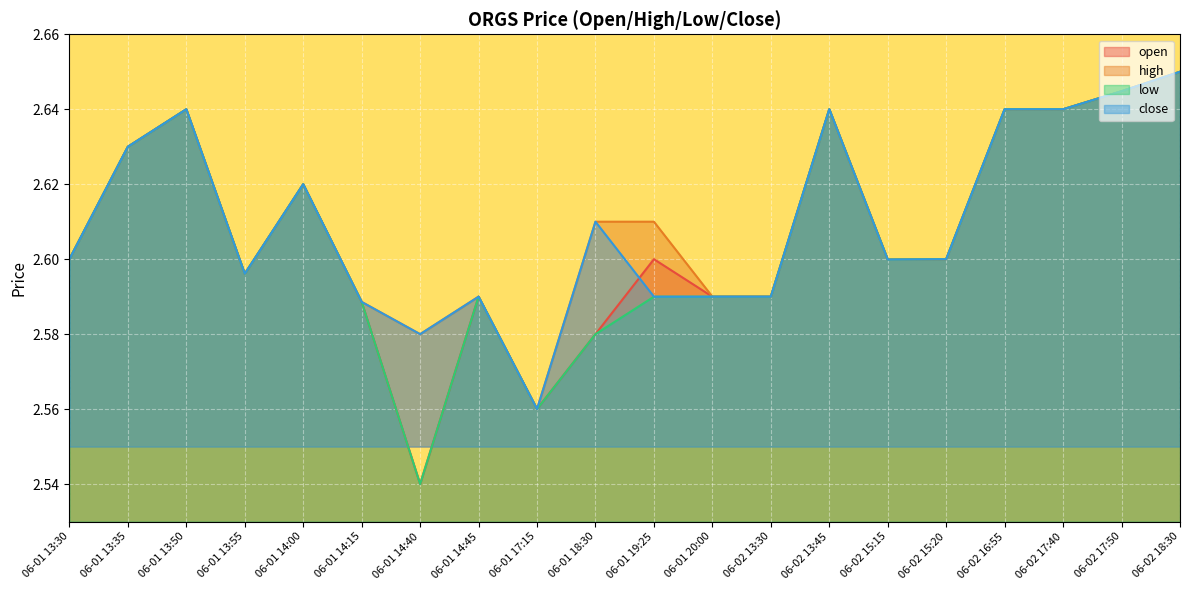

Count the high values in the range 2 to 3.

20